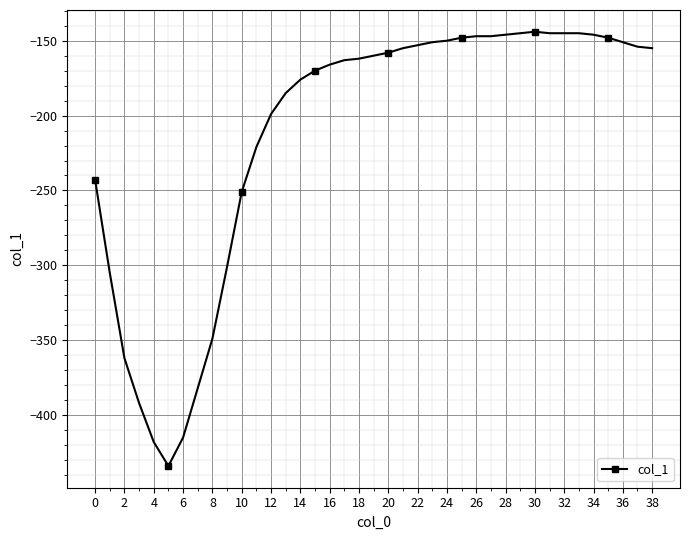

Does the chart have visible grid lines?

Yes